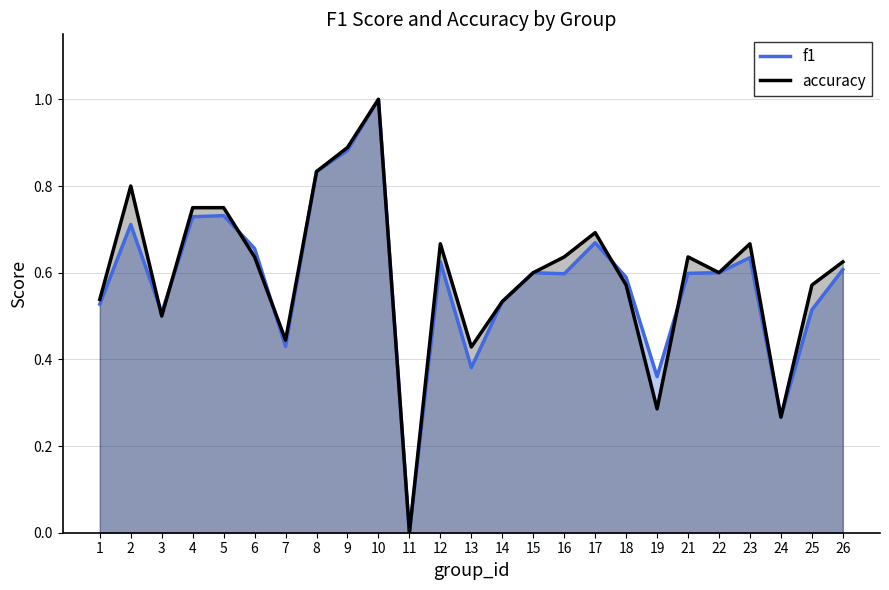

Which series changed the most between 8 and 15?

f1